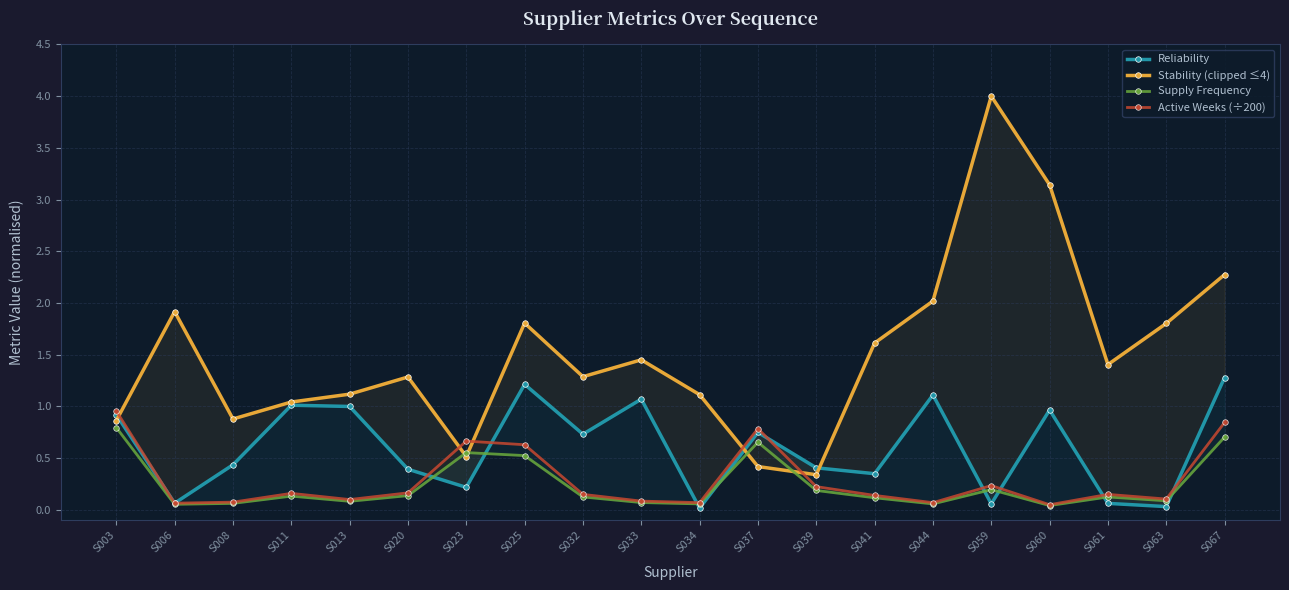

What is the value of the Reliability point at the 6th from the left?

0.4